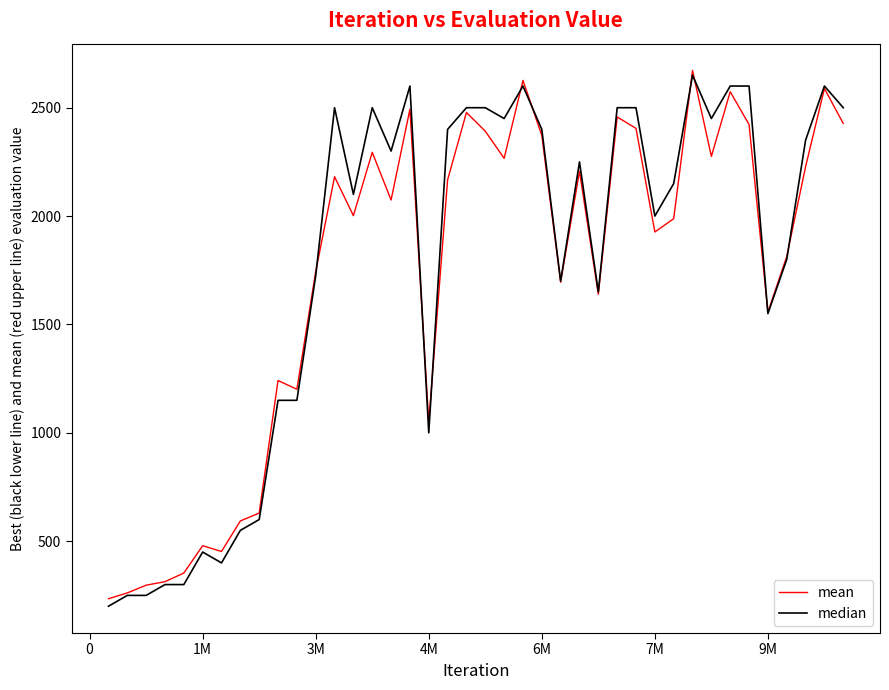

Does the chart have visible grid lines?

No